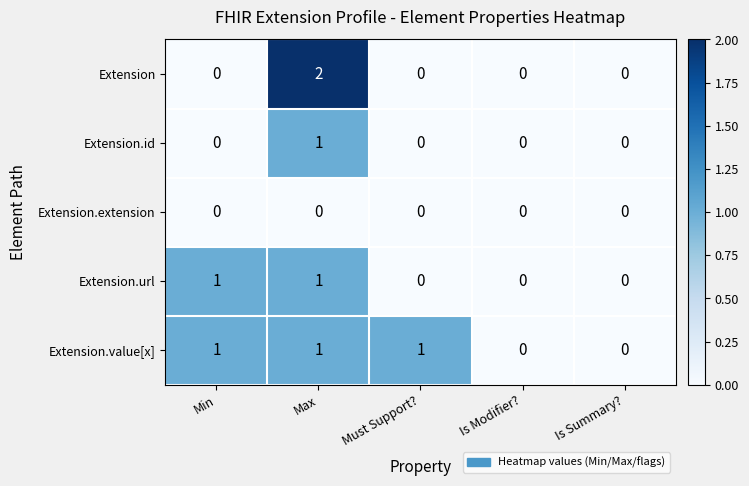

Which series has the largest range (max minus min)?

Extension